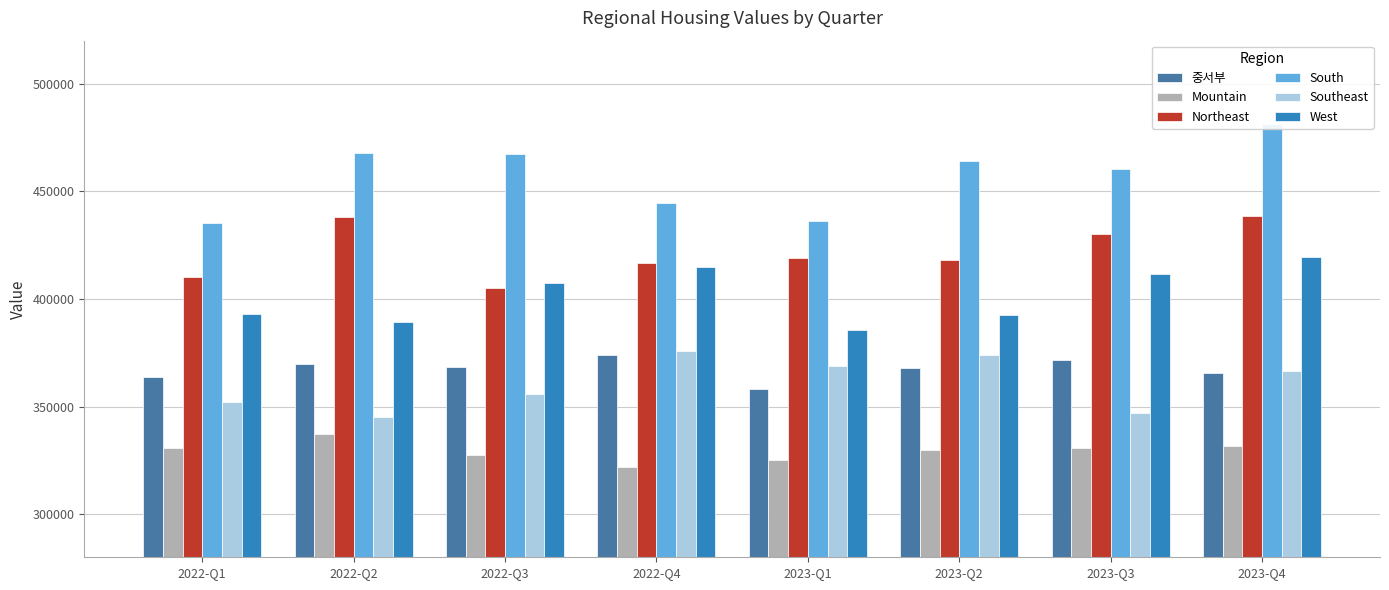

Does the chart contain any negative values?

No